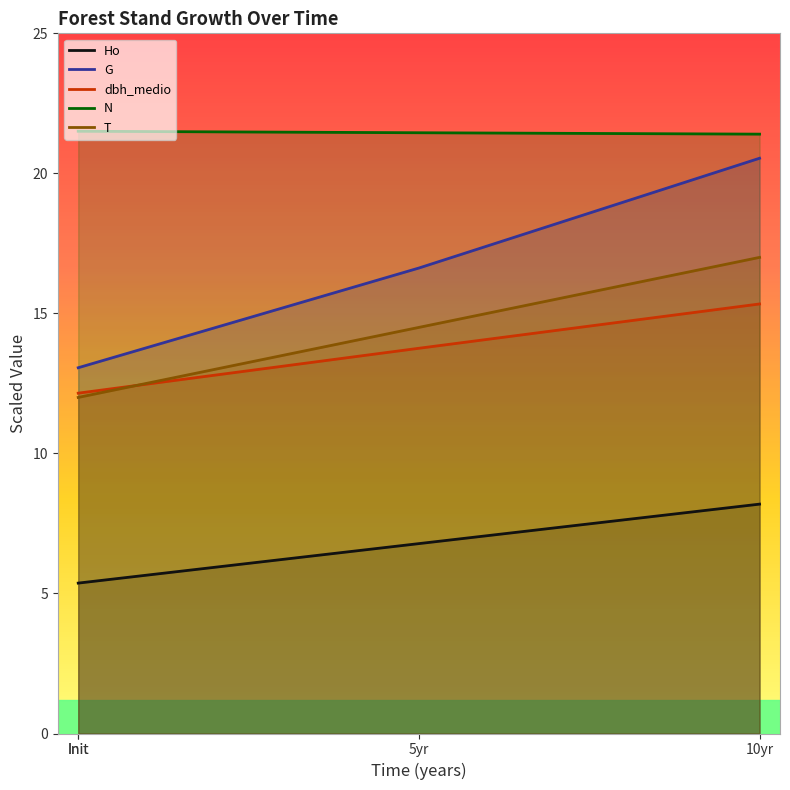

What is the sum of the N values at Init and Init?

43.0